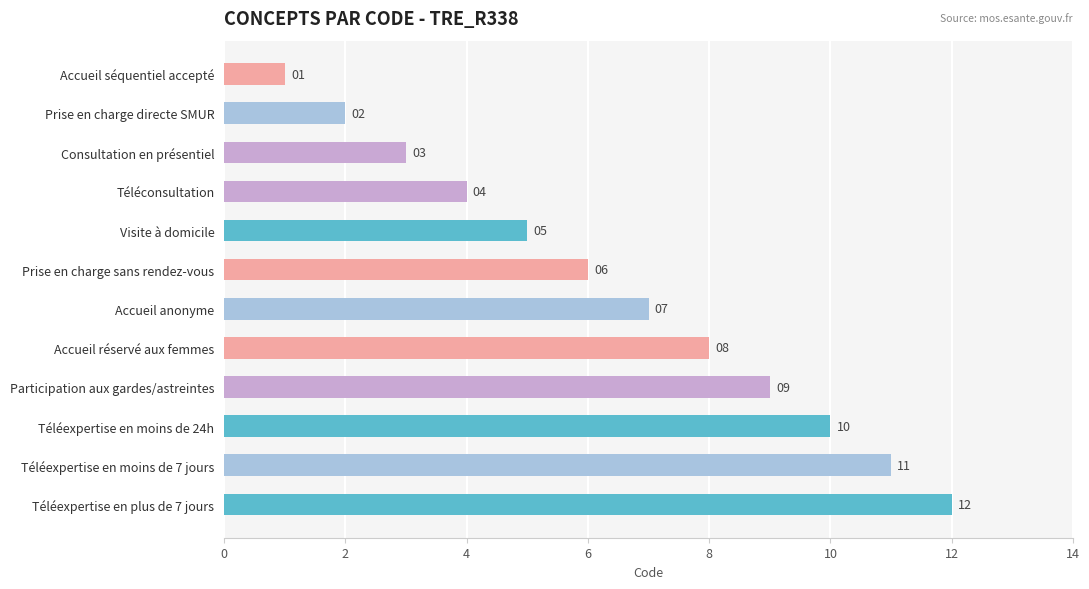

What is the value of the 8th bar from the top?

8